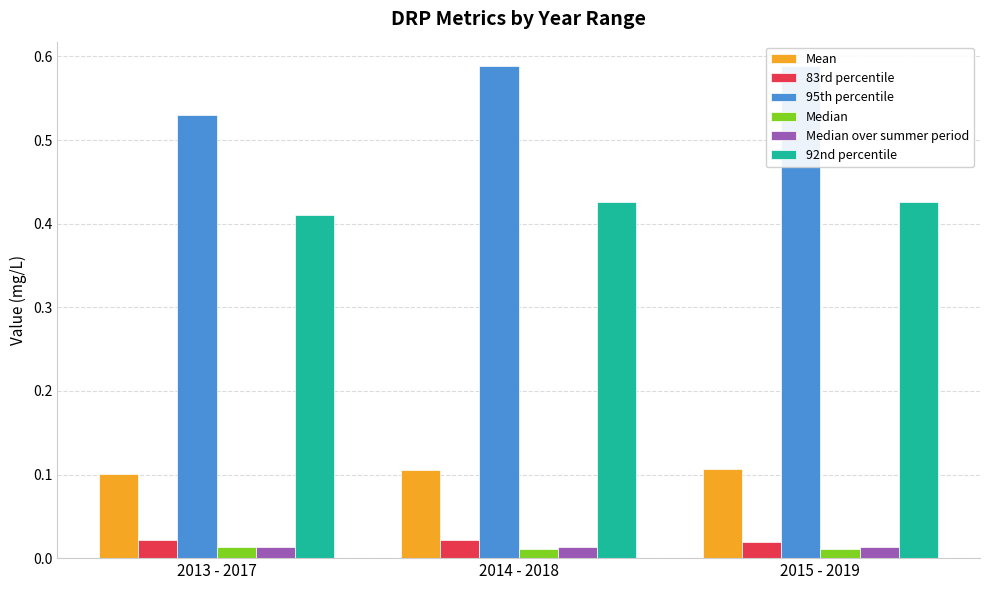

What is the label of the 3rd bar from the left?

2015 - 2019